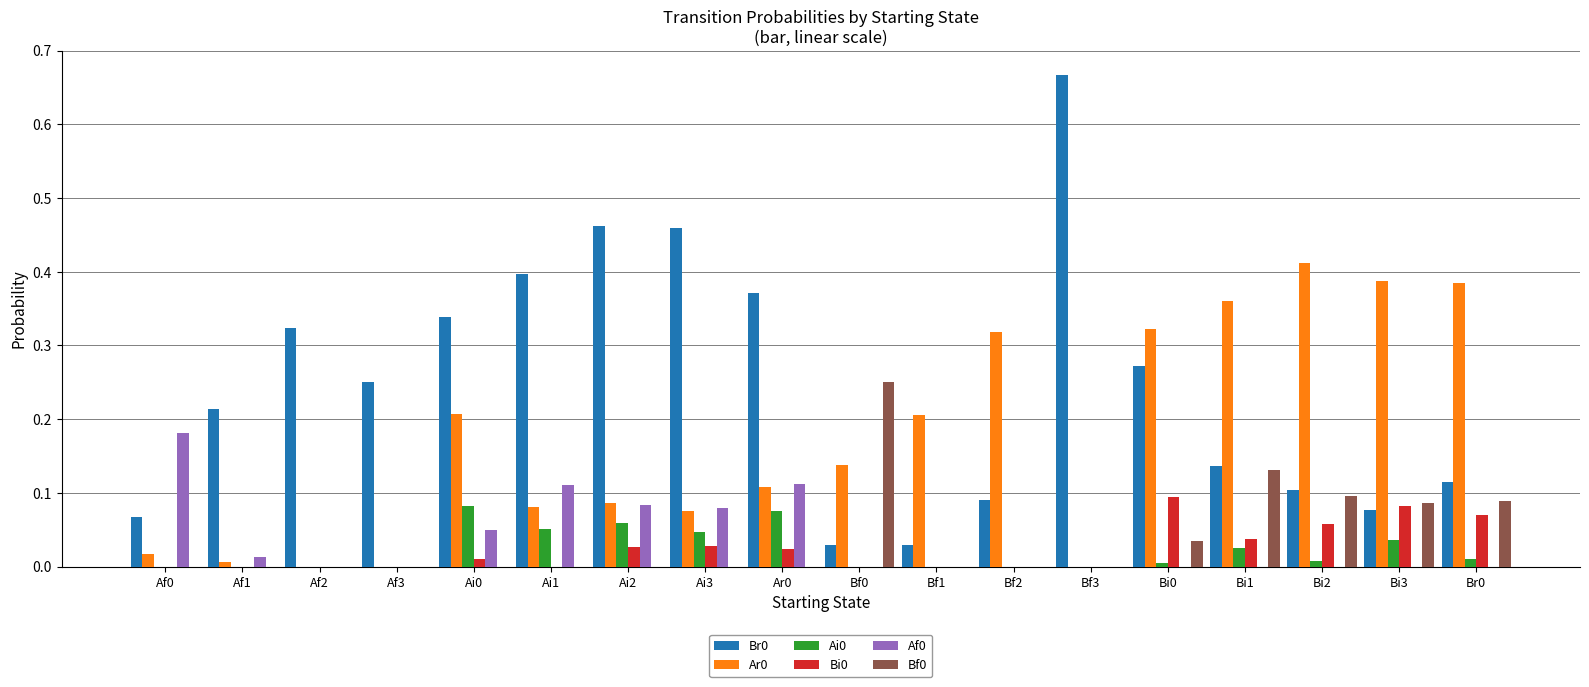

What is the sum of all Af0 values?

0.6